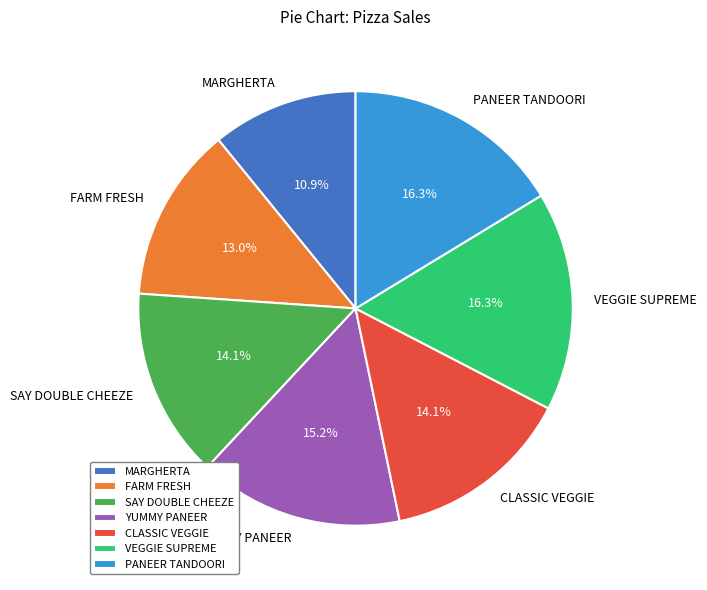

Does PANEER TANDOORI represent more than half of the total?

No